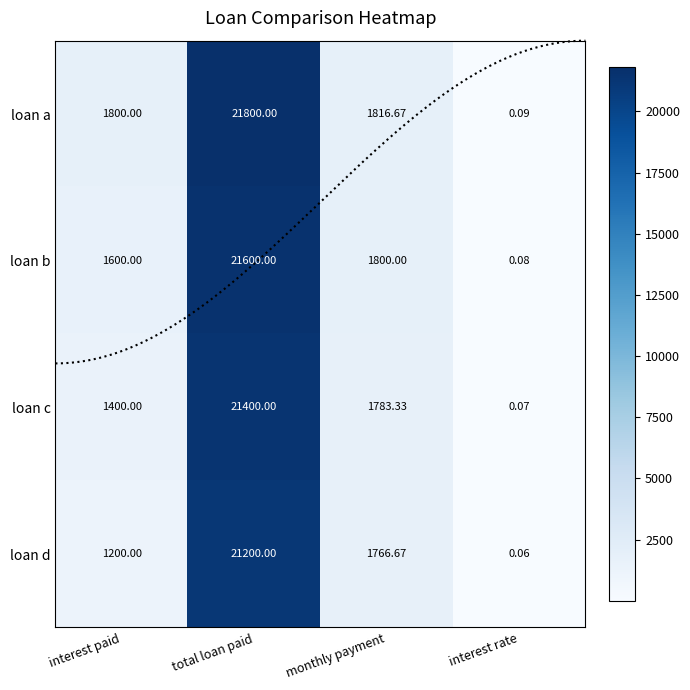

Rank the series by their maximum value, from lowest to highest.

loan d, loan c, loan b, loan a